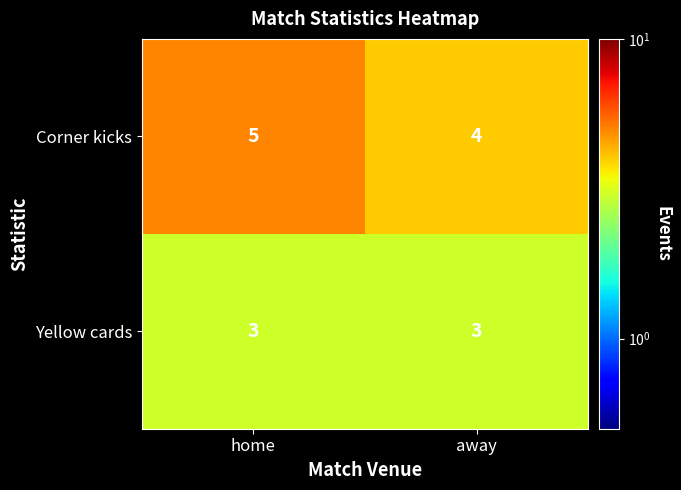

What is the maximum value shown in the chart?

5